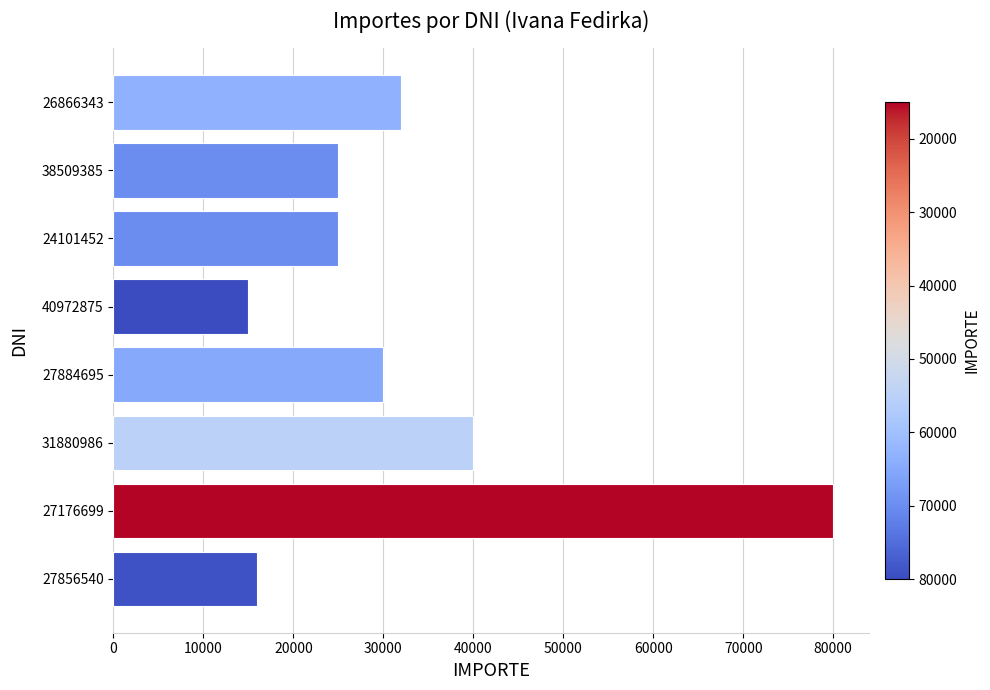

What is the change in value from 24101452 to 31880986?

+15000